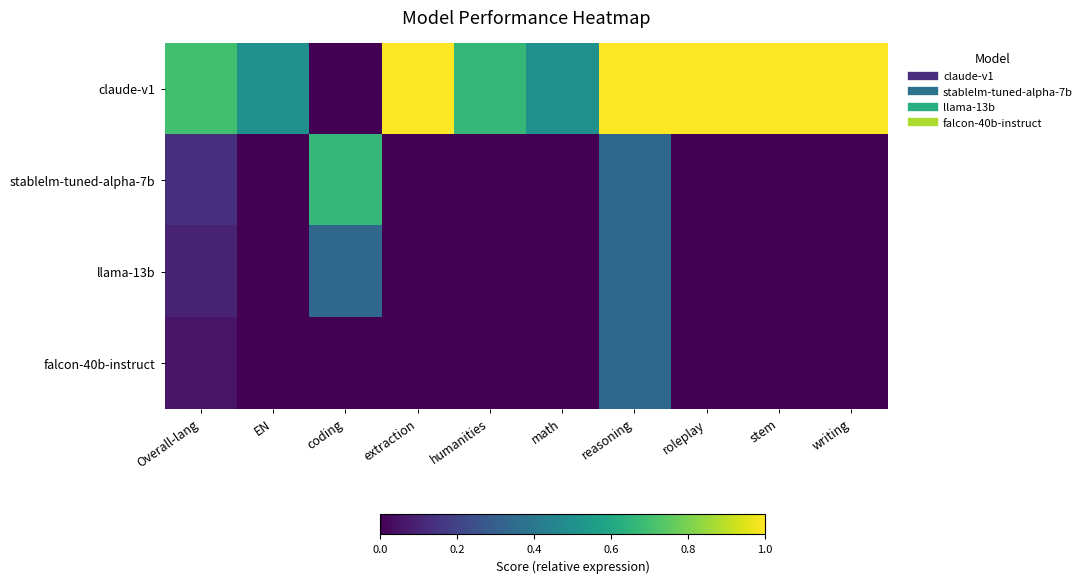

How many data points does each series have?

10